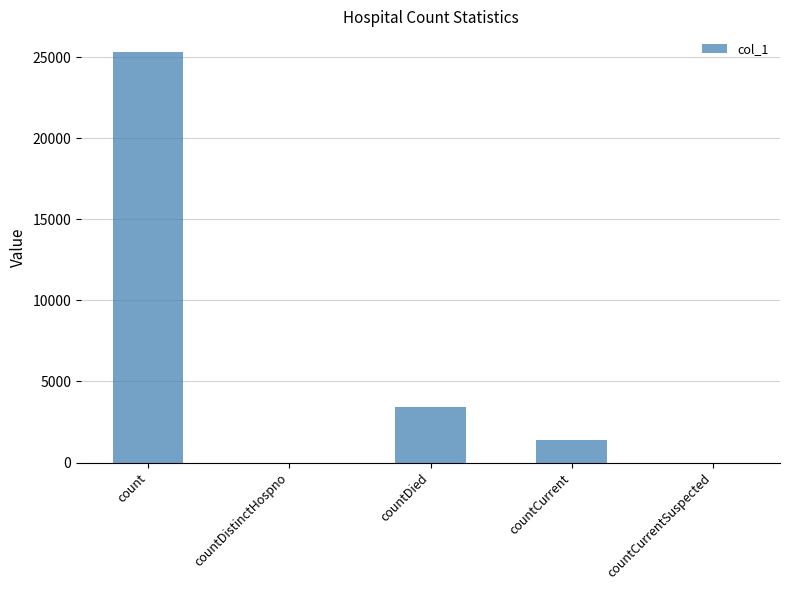

Are the bars horizontal?

No